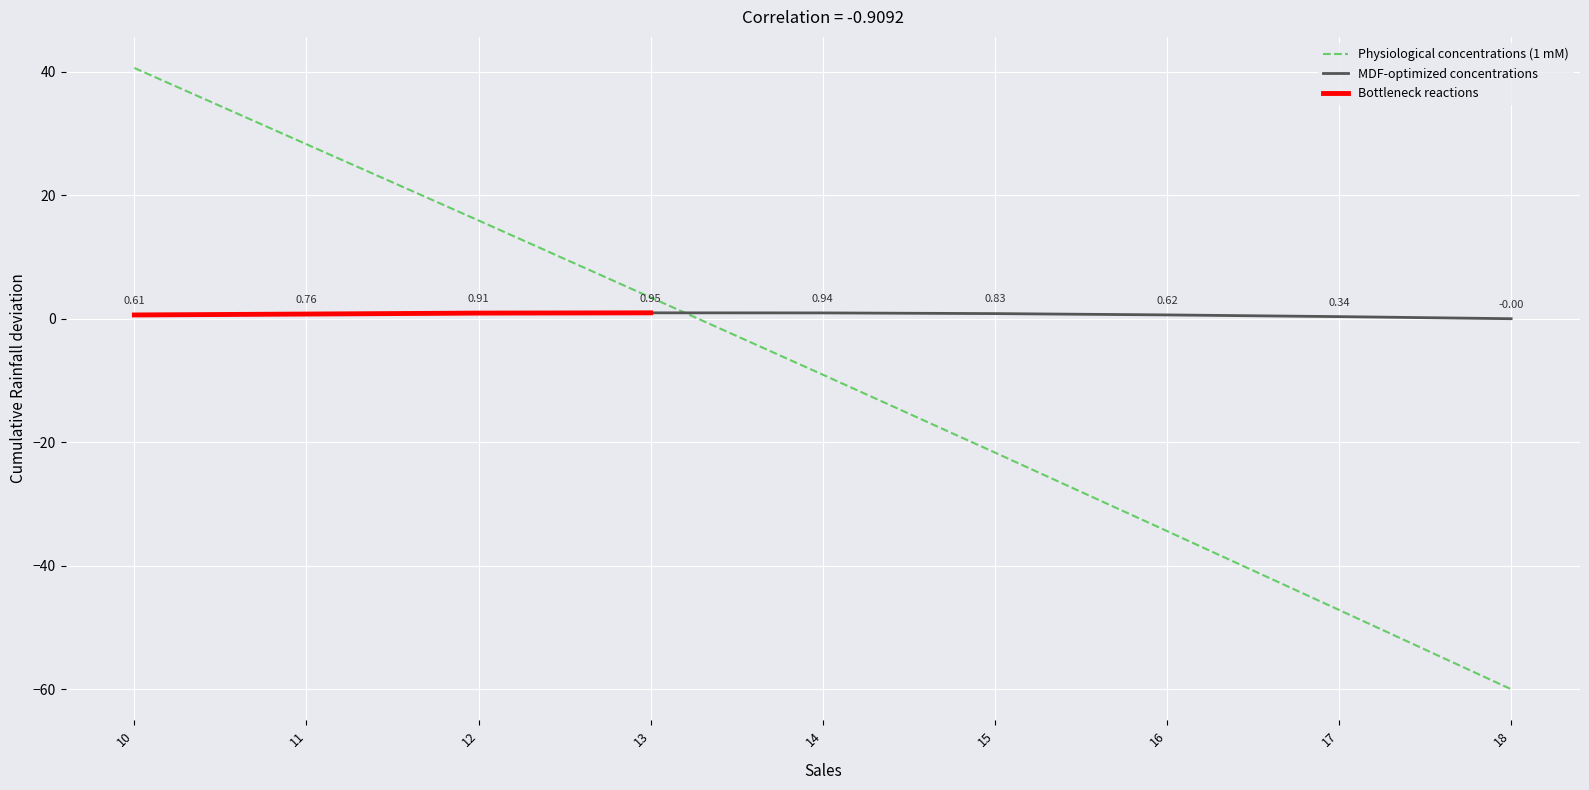

Is it true that MDF-optimized concentrations equals 0.2 at 11?

False